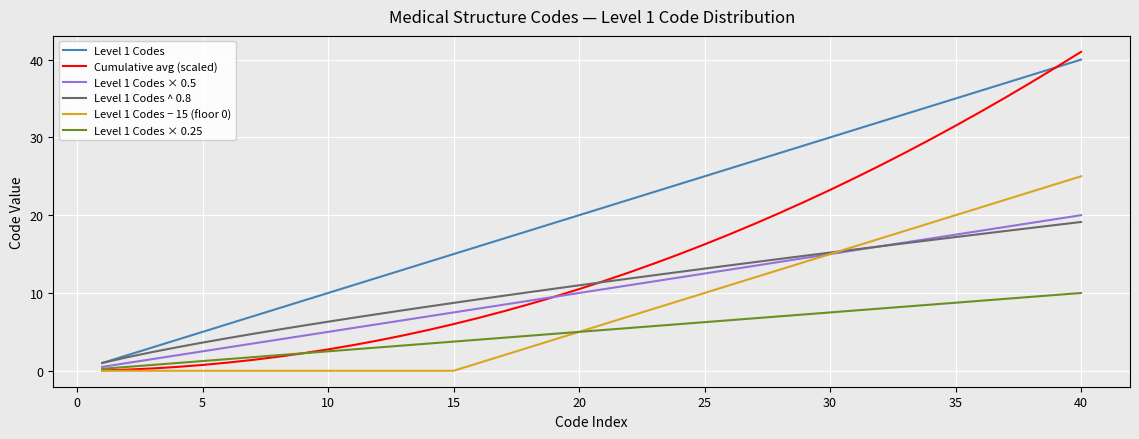

What is the maximum value shown in the chart?

41.0